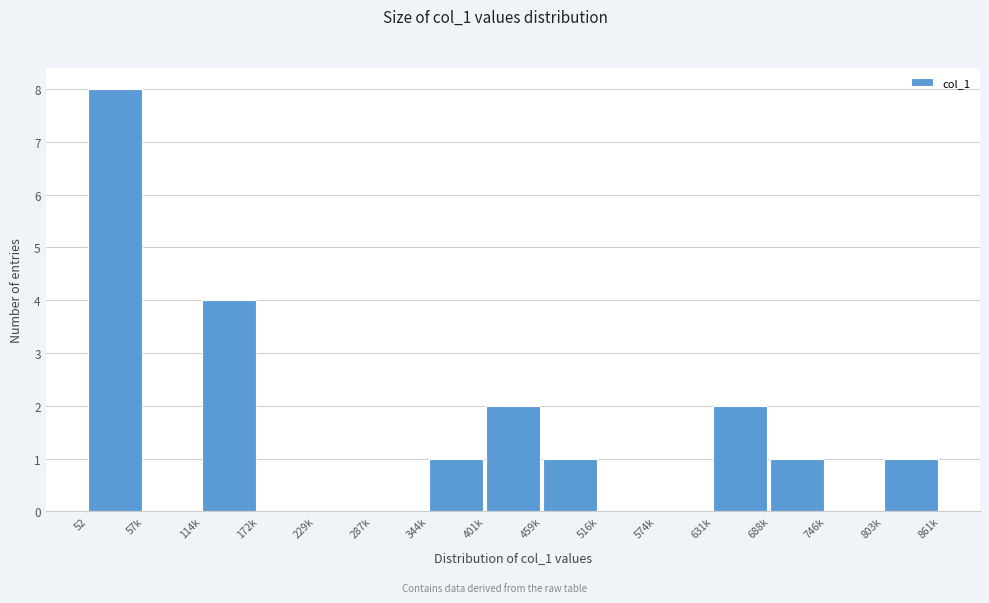

Reading left to right, transcribe all the data shown in this chart.

52=8	57k=0	114k=4	172k=0	229k=0	287k=0	344k=1	401k=2	459k=1	516k=0	574k=0	631k=2	688k=1	746k=0	803k=1